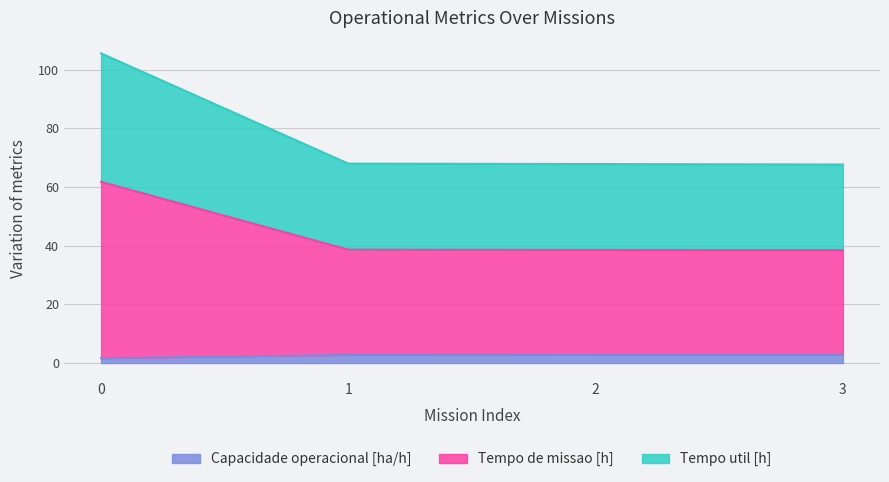

Count the number of data series in this chart.

3